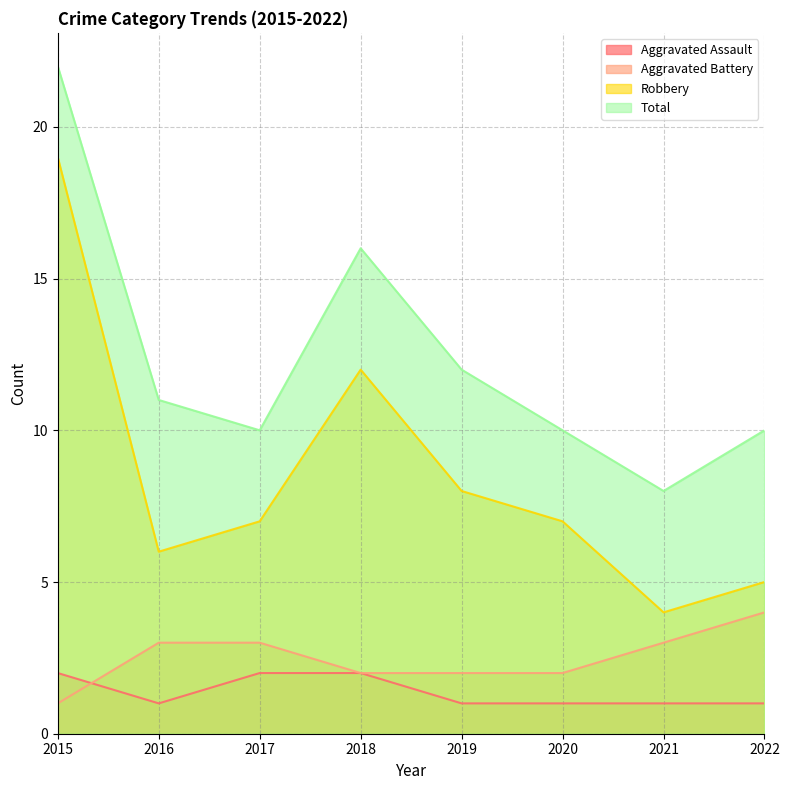

At how many categories does at least one series exceed 13?

2